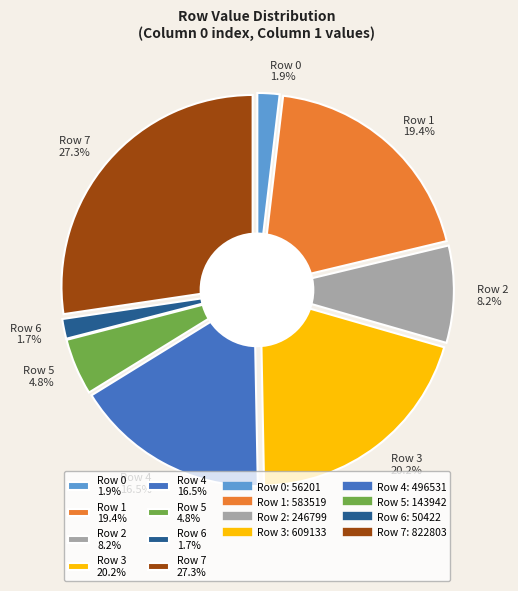

Is there a majority slice in this chart?

No